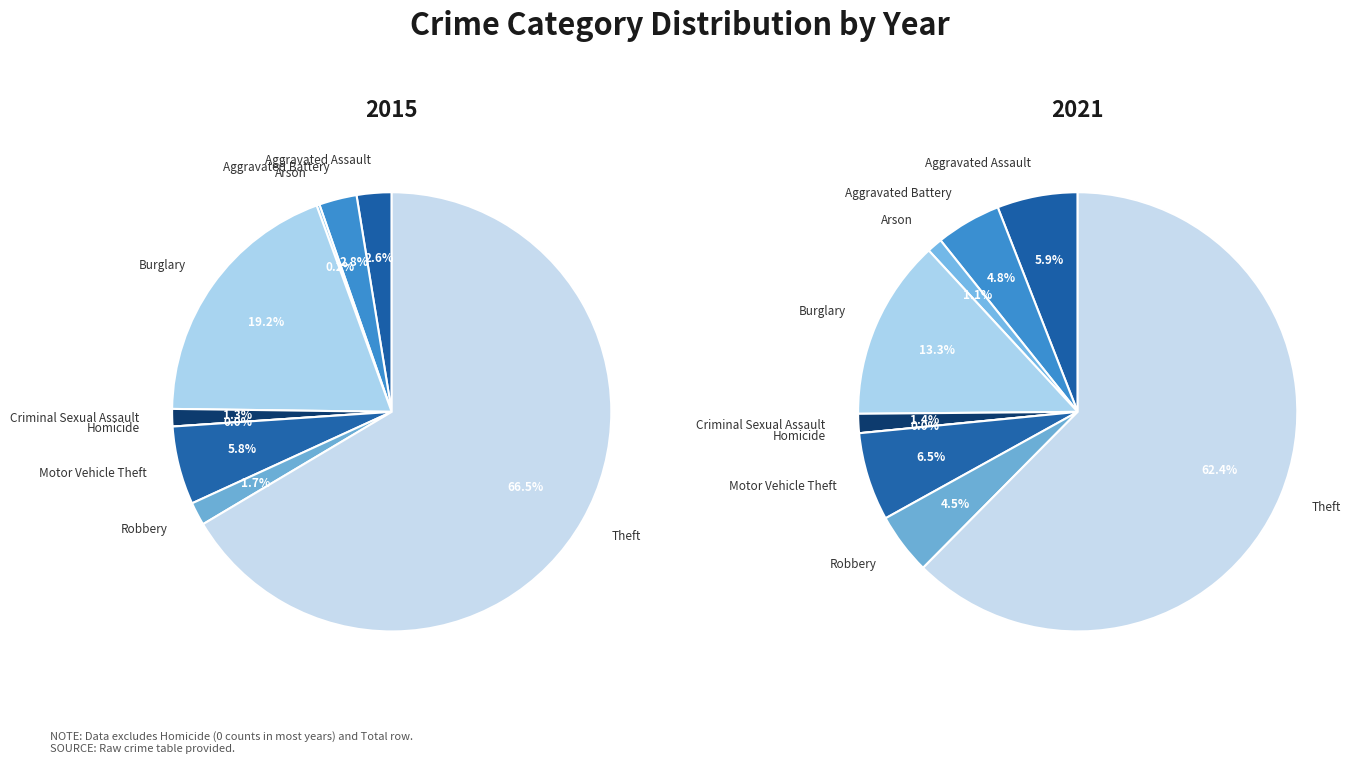

Is there any slice that represents more than half of the pie?

Yes